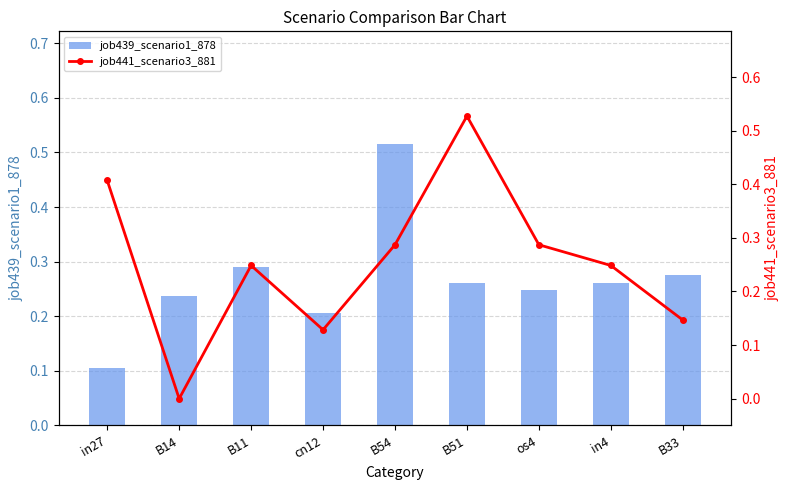

Reading right to left, transcribe all the data shown in this chart.

job439_scenario1_878: B33=0.3	in4=0.3	os4=0.2	B51=0.3	B54=0.5	cn12=0.2	B11=0.3	B14=0.2	in27=0.1
job441_scenario3_881: B33=0.1	in4=0.2	os4=0.3	B51=0.5	B54=0.3	cn12=0.1	B11=0.2	B14=0.0	in27=0.4